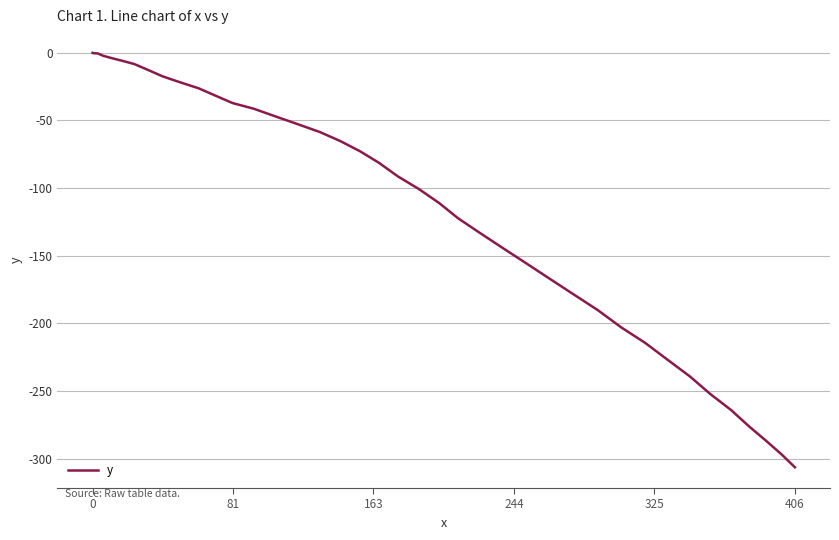

What is the difference between the maximum and second lowest values?

297.0